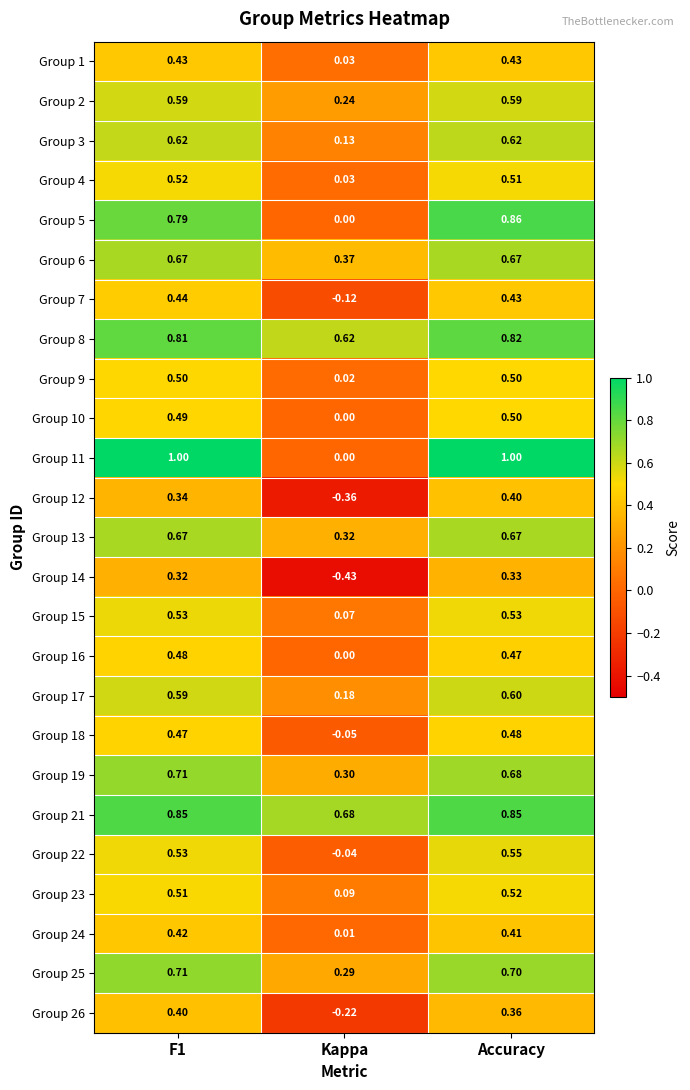

At which label does Group 18 reach its peak?

Accuracy